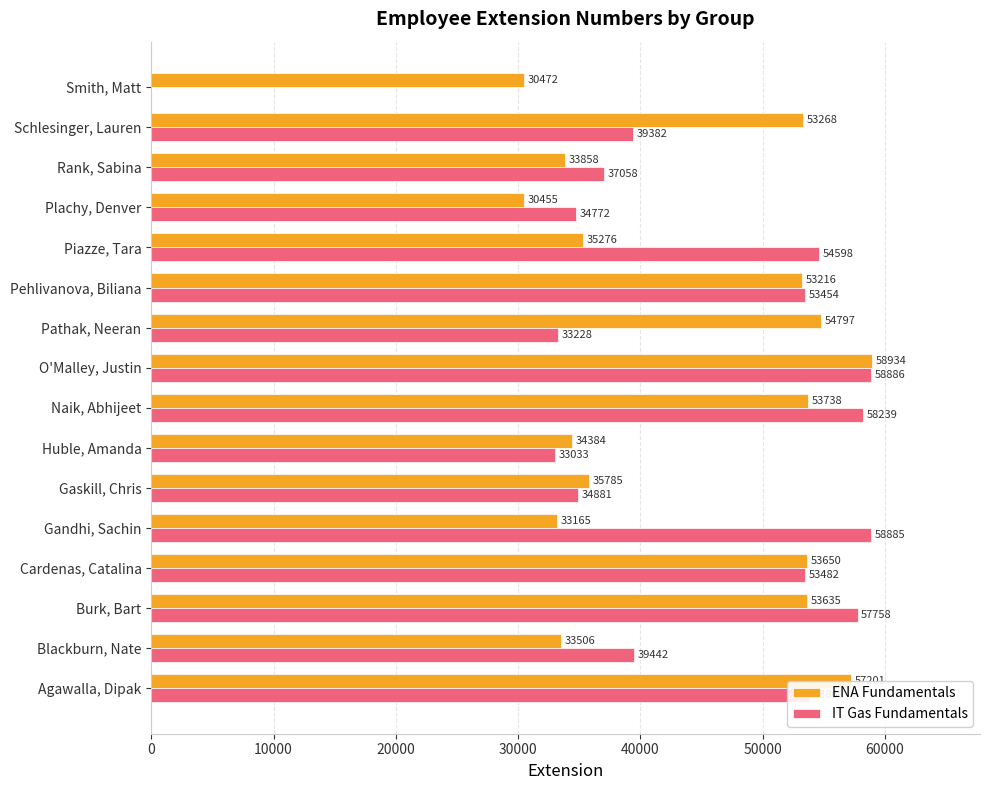

Where is ENA Fundamentals nearest to the value 44694?

Pehlivanova, Biliana